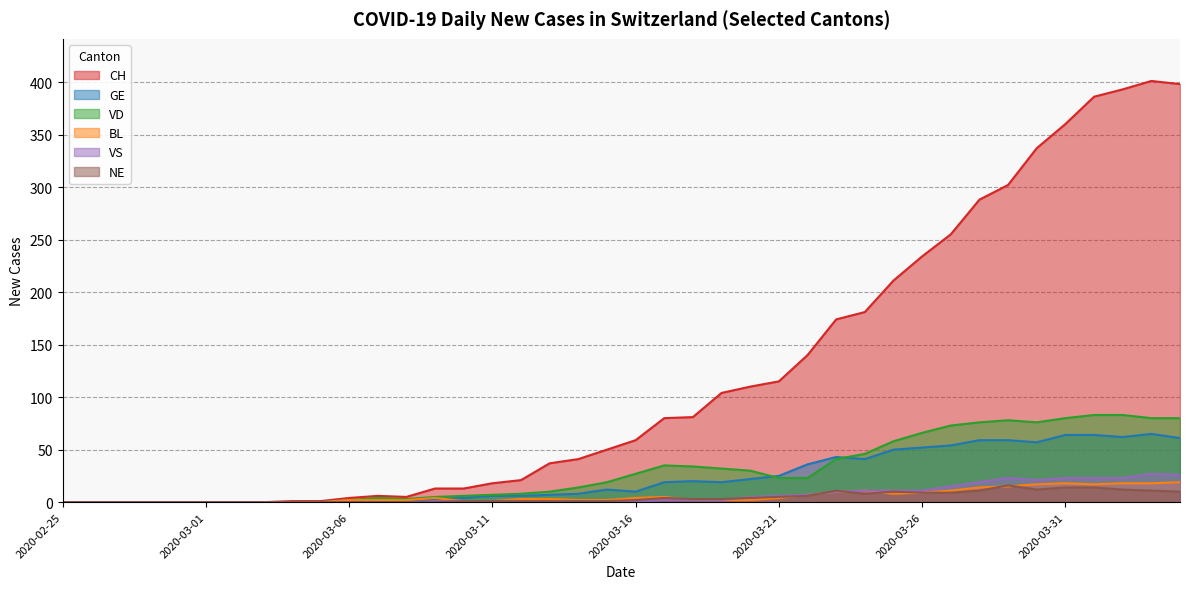

Reading left to right, what are all the values shown in this chart?

CH: 2020-02-25=0	2020-02-26=0	2020-02-27=0	2020-02-28=0	2020-02-29=0	2020-03-01=0	2020-03-02=0	2020-03-03=0	2020-03-04=1	2020-03-05=1	2020-03-06=4	2020-03-07=6	2020-03-08=5	2020-03-09=13	2020-03-10=13	2020-03-11=18	2020-03-12=21	2020-03-13=37	2020-03-14=41	2020-03-15=50	2020-03-16=59	2020-03-17=80	2020-03-18=81	2020-03-19=104	2020-03-20=110	2020-03-21=115	2020-03-22=140	2020-03-23=174	2020-03-24=181	2020-03-25=211	2020-03-26=234	2020-03-27=255	2020-03-28=288	2020-03-29=302	2020-03-30=337	2020-03-31=360	2020-04-01=386	2020-04-02=393	2020-04-03=401	2020-04-04=398
GE: 2020-02-25=0	2020-02-26=0	2020-02-27=0	2020-02-28=0	2020-02-29=0	2020-03-01=0	2020-03-02=0	2020-03-03=0	2020-03-04=0	2020-03-05=0	2020-03-06=0	2020-03-07=0	2020-03-08=0	2020-03-09=3	2020-03-10=4	2020-03-11=6	2020-03-12=6	2020-03-13=7	2020-03-14=8	2020-03-15=12	2020-03-16=10	2020-03-17=19	2020-03-18=20	2020-03-19=19	2020-03-20=22	2020-03-21=25	2020-03-22=36	2020-03-23=43	2020-03-24=41	2020-03-25=50	2020-03-26=52	2020-03-27=54	2020-03-28=59	2020-03-29=59	2020-03-30=57	2020-03-31=64	2020-04-01=64	2020-04-02=62	2020-04-03=65	2020-04-04=61
VD: 2020-02-25=0	2020-02-26=0	2020-02-27=0	2020-02-28=0	2020-02-29=0	2020-03-01=0	2020-03-02=0	2020-03-03=0	2020-03-04=0	2020-03-05=0	2020-03-06=2	2020-03-07=4	2020-03-08=3	2020-03-09=5	2020-03-10=6	2020-03-11=7	2020-03-12=8	2020-03-13=10	2020-03-14=14	2020-03-15=19	2020-03-16=27	2020-03-17=35	2020-03-18=34	2020-03-19=32	2020-03-20=30	2020-03-21=23	2020-03-22=23	2020-03-23=41	2020-03-24=46	2020-03-25=58	2020-03-26=66	2020-03-27=73	2020-03-28=76	2020-03-29=78	2020-03-30=76	2020-03-31=80	2020-04-01=83	2020-04-02=83	2020-04-03=80	2020-04-04=80
BL: 2020-02-25=0	2020-02-26=0	2020-02-27=0	2020-02-28=0	2020-02-29=0	2020-03-01=0	2020-03-02=0	2020-03-03=0	2020-03-04=0	2020-03-05=0	2020-03-06=2	2020-03-07=2	2020-03-08=2	2020-03-09=4	2020-03-10=1	2020-03-11=1	2020-03-12=3	2020-03-13=3	2020-03-14=2	2020-03-15=2	2020-03-16=4	2020-03-17=5	2020-03-18=2	2020-03-19=2	2020-03-20=2	2020-03-21=4	2020-03-22=7	2020-03-23=10	2020-03-24=11	2020-03-25=8	2020-03-26=9	2020-03-27=11	2020-03-28=14	2020-03-29=15	2020-03-30=17	2020-03-31=18	2020-04-01=17	2020-04-02=18	2020-04-03=18	2020-04-04=19
VS: 2020-02-25=0	2020-02-26=0	2020-02-27=0	2020-02-28=0	2020-02-29=0	2020-03-01=0	2020-03-02=0	2020-03-03=0	2020-03-04=0	2020-03-05=0	2020-03-06=0	2020-03-07=0	2020-03-08=0	2020-03-09=1	2020-03-10=1	2020-03-11=1	2020-03-12=1	2020-03-13=1	2020-03-14=1	2020-03-15=1	2020-03-16=1	2020-03-17=2	2020-03-18=2	2020-03-19=2	2020-03-20=5	2020-03-21=6	2020-03-22=7	2020-03-23=10	2020-03-24=11	2020-03-25=11	2020-03-26=11	2020-03-27=15	2020-03-28=19	2020-03-29=23	2020-03-30=21	2020-03-31=23	2020-04-01=23	2020-04-02=23	2020-04-03=27	2020-04-04=26
NE: 2020-02-25=0	2020-02-26=0	2020-02-27=0	2020-02-28=0	2020-02-29=0	2020-03-01=0	2020-03-02=0	2020-03-03=0	2020-03-04=0	2020-03-05=0	2020-03-06=0	2020-03-07=0	2020-03-08=0	2020-03-09=0	2020-03-10=1	2020-03-11=1	2020-03-12=1	2020-03-13=1	2020-03-14=1	2020-03-15=1	2020-03-16=2	2020-03-17=4	2020-03-18=3	2020-03-19=3	2020-03-20=4	2020-03-21=5	2020-03-22=6	2020-03-23=11	2020-03-24=8	2020-03-25=10	2020-03-26=9	2020-03-27=9	2020-03-28=11	2020-03-29=16	2020-03-30=12	2020-03-31=14	2020-04-01=14	2020-04-02=12	2020-04-03=11	2020-04-04=10